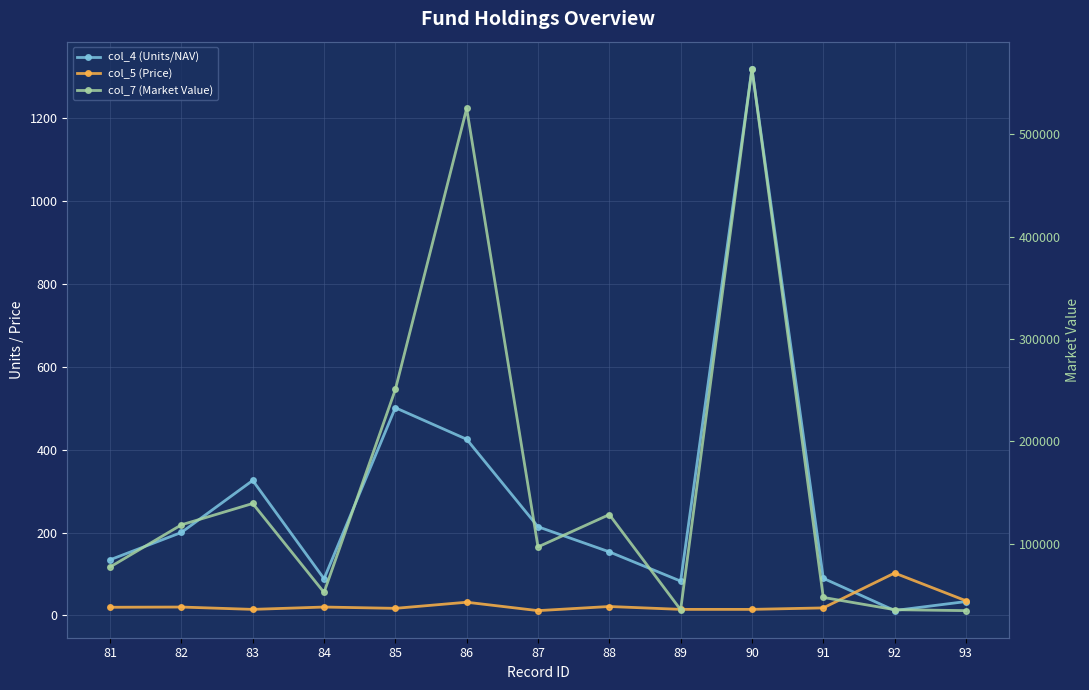

Where is the first local maximum for col_5 (Price)?

82